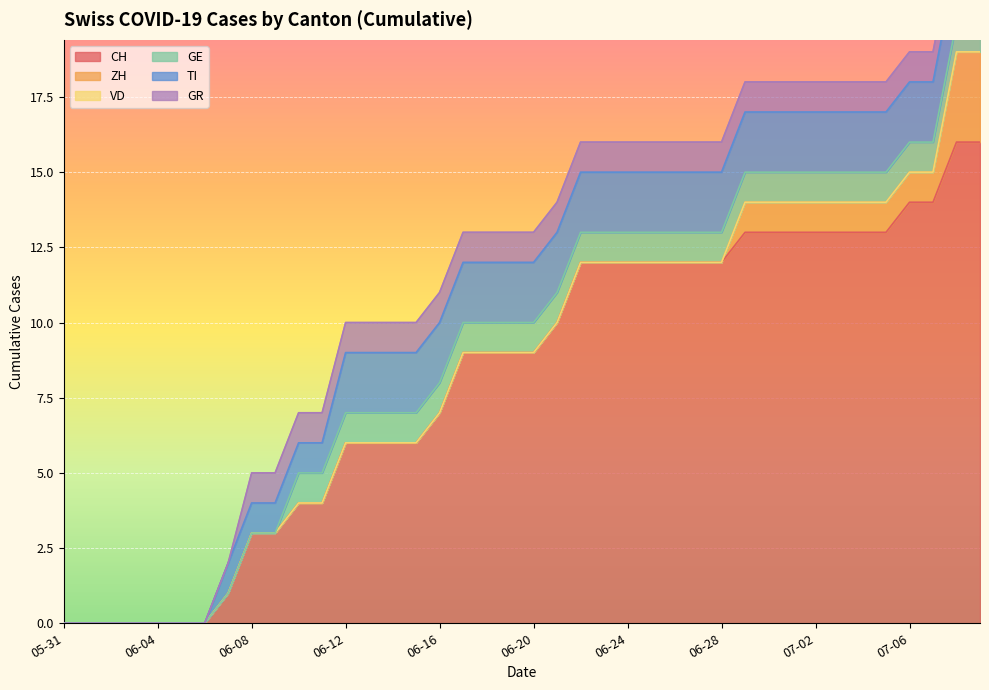

How many distinct data groups are displayed?

6